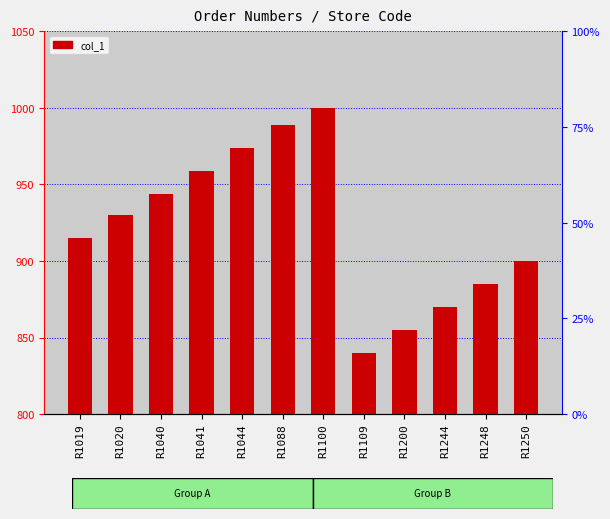

Approximately how many times larger is the value at R1040 compared to R1019?

1.0